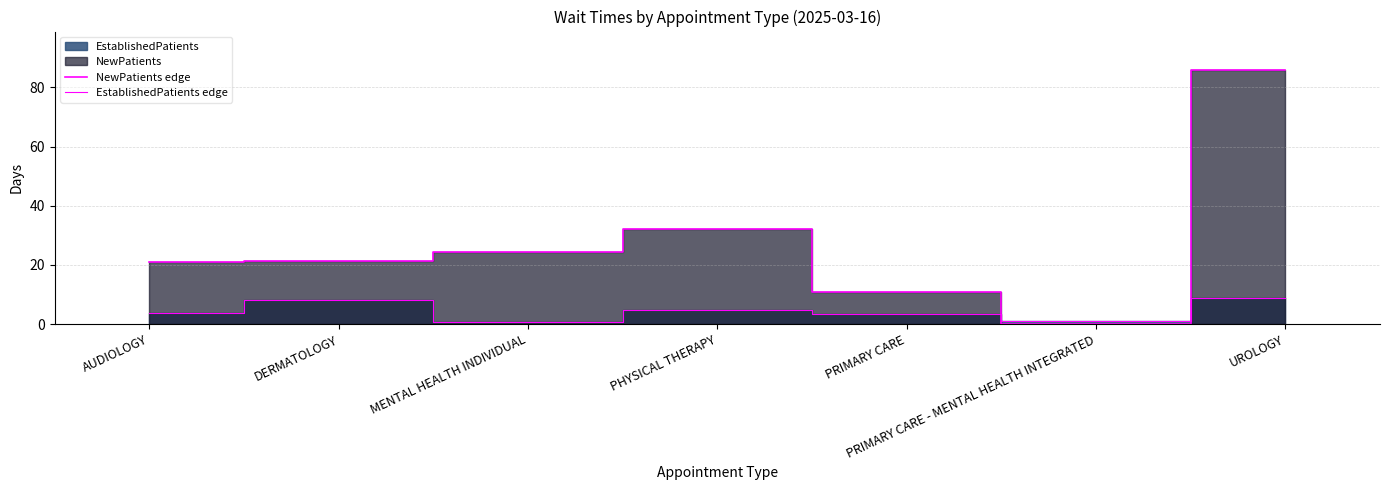

What is the difference between the maximum and minimum values in the EstablishedPatients edge series?

8.2